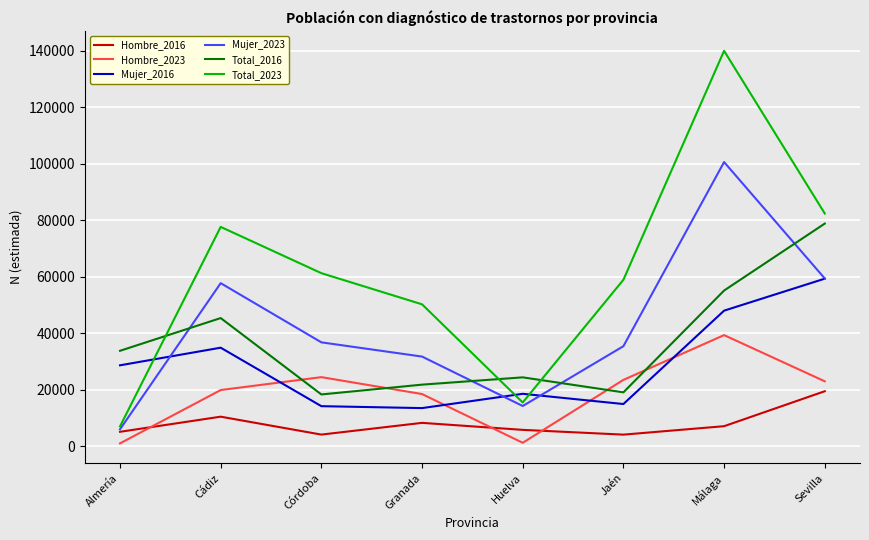

Between Cádiz and Córdoba, which series saw the biggest shift?

Total_2016